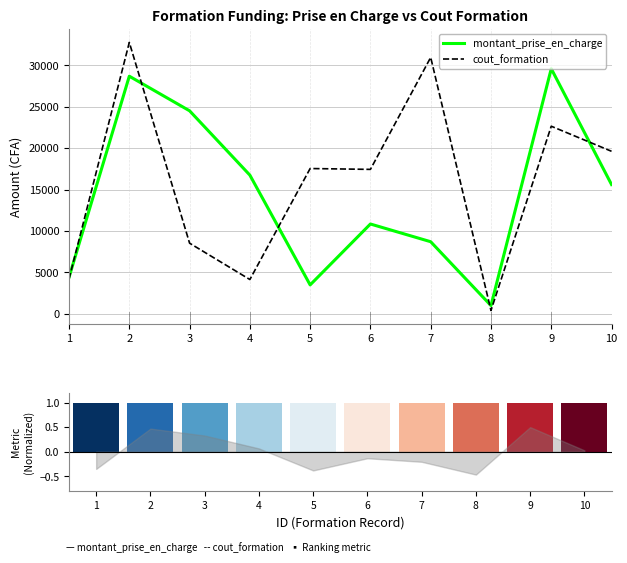

Which series has the largest range (max minus min)?

cout_formation